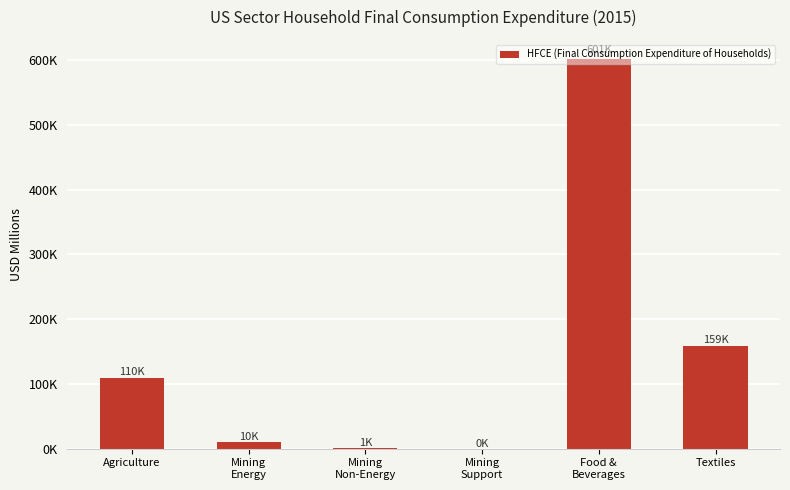

What is the difference between the maximum and second lowest values?

600237.2